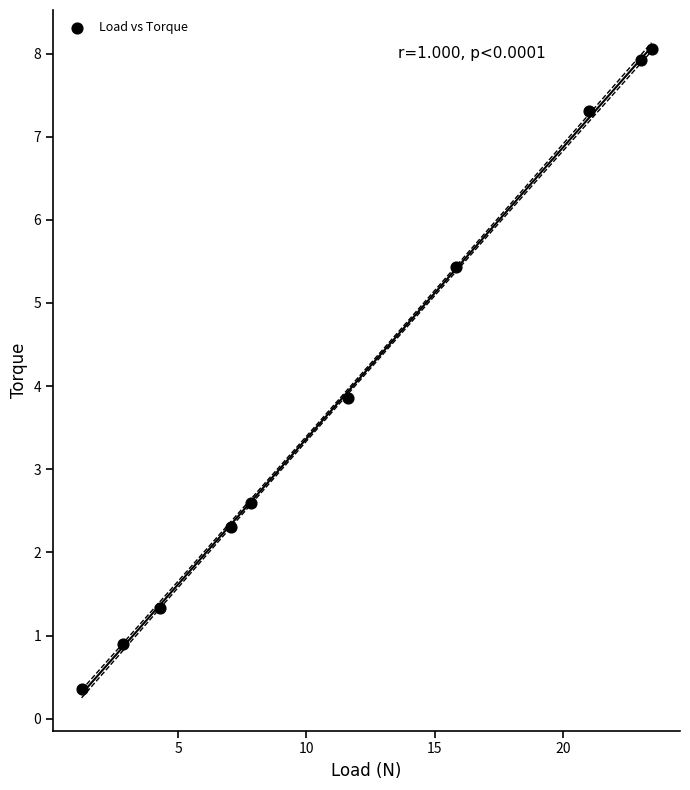

What is the average Y value?

4.0